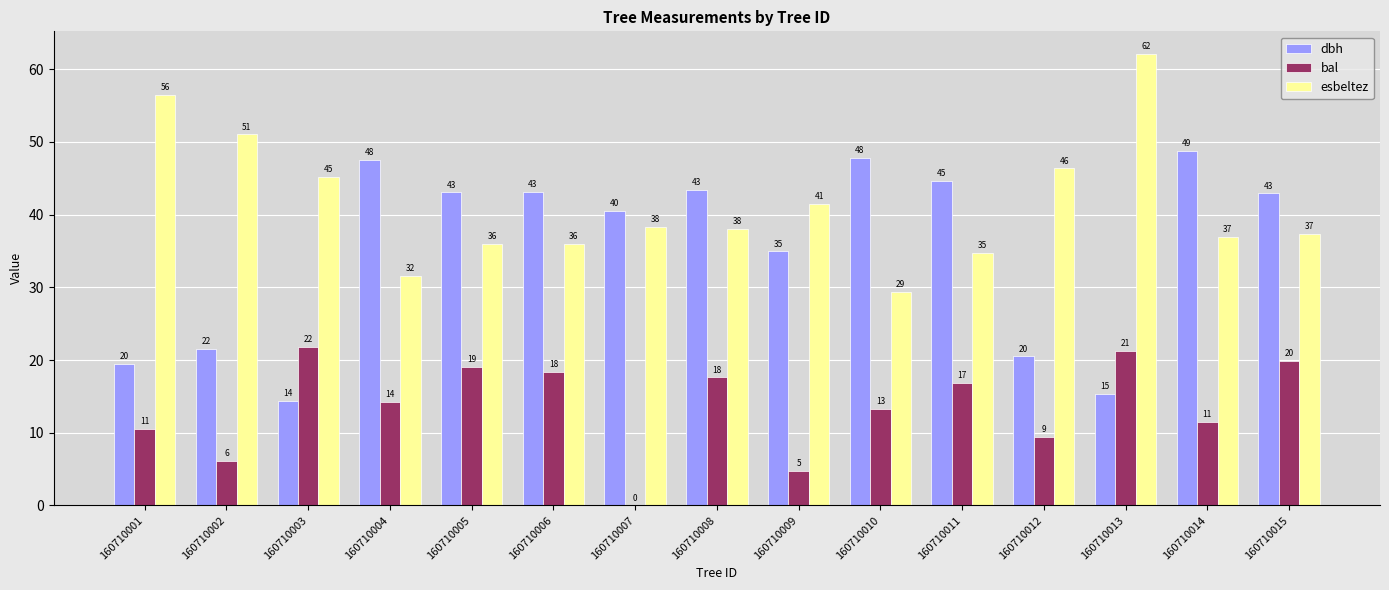

What are all the series names shown in the legend?

dbh, bal, esbeltez